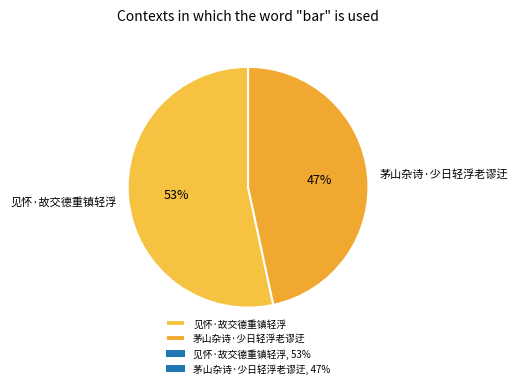

Which category has the smallest portion of the pie?

茅山杂诗·少日轻浮老谬迂